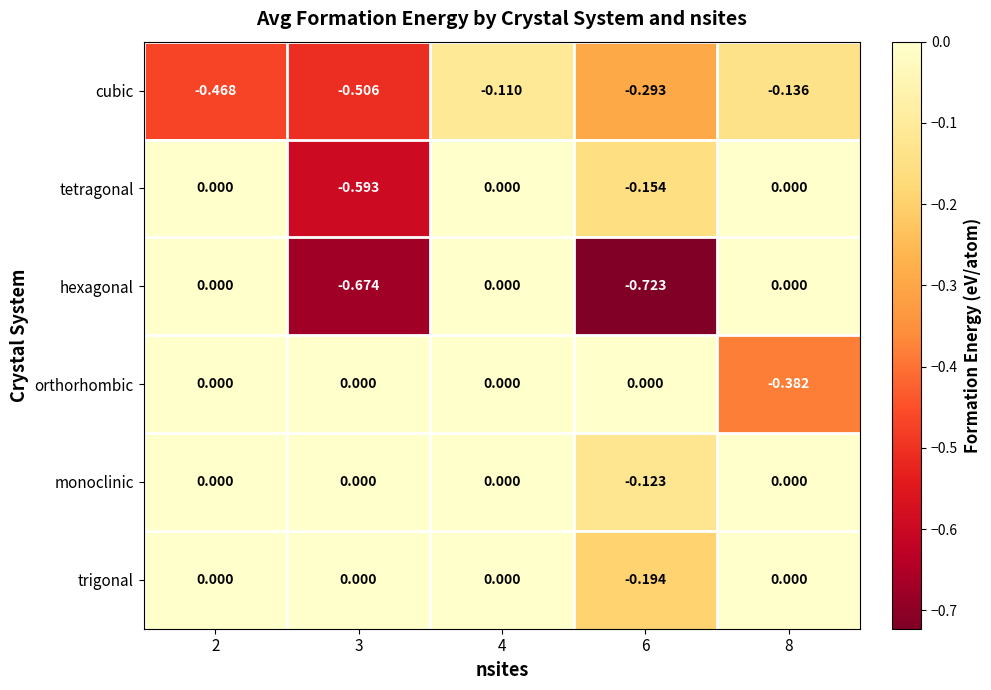

Which series changed the most between 6 and 8?

hexagonal